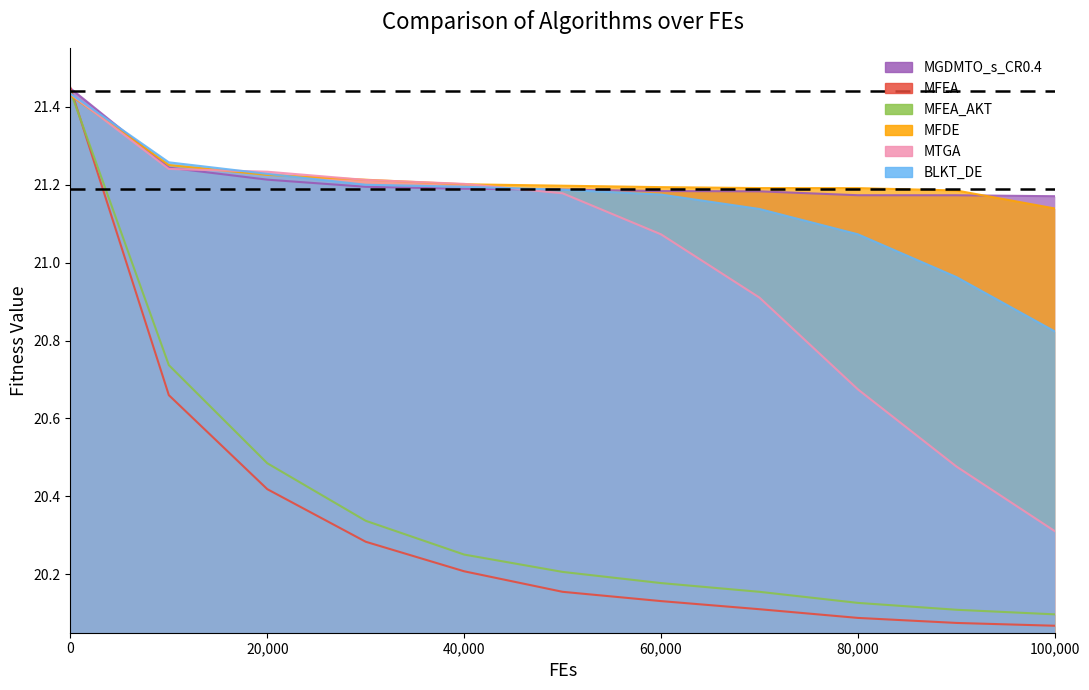

At 80000, list the series in order from largest to smallest.

MFDE, MGDMTO_s_CR0.4, BLKT_DE, MTGA, MFEA_AKT, MFEA